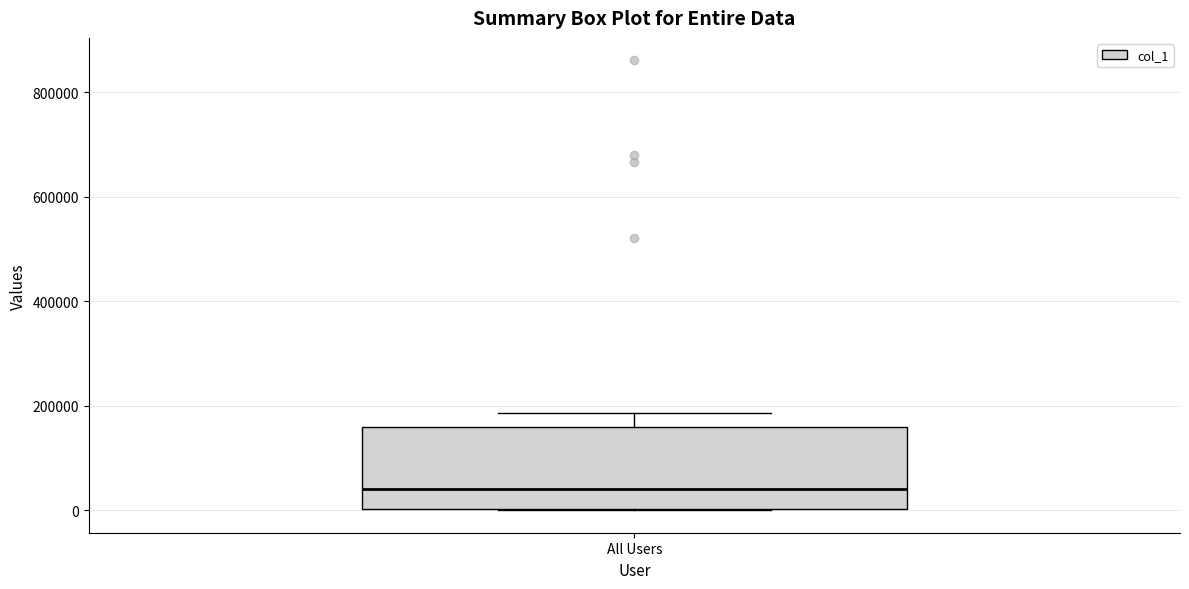

Transcribe this box plot: give where the median line is, the range the box spans, and where the two whiskers end, as read against the y-axis. The values are not printed on the chart, so give them approximately, as read against the axis.

median 40000, box 0 to 160000, whiskers 0 to 180000